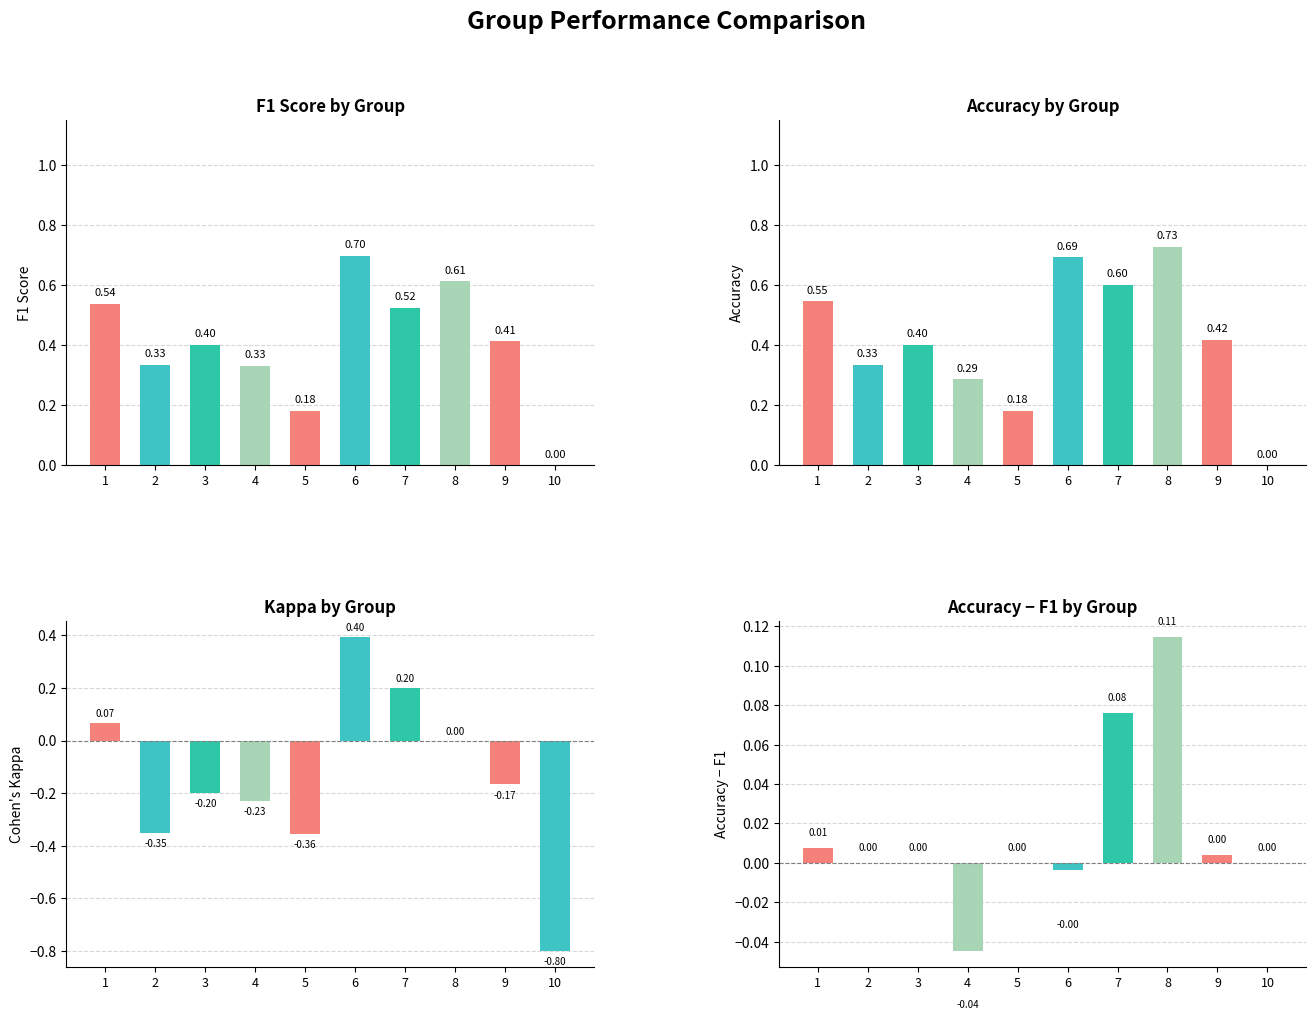

Which category has the highest value across all series?

8